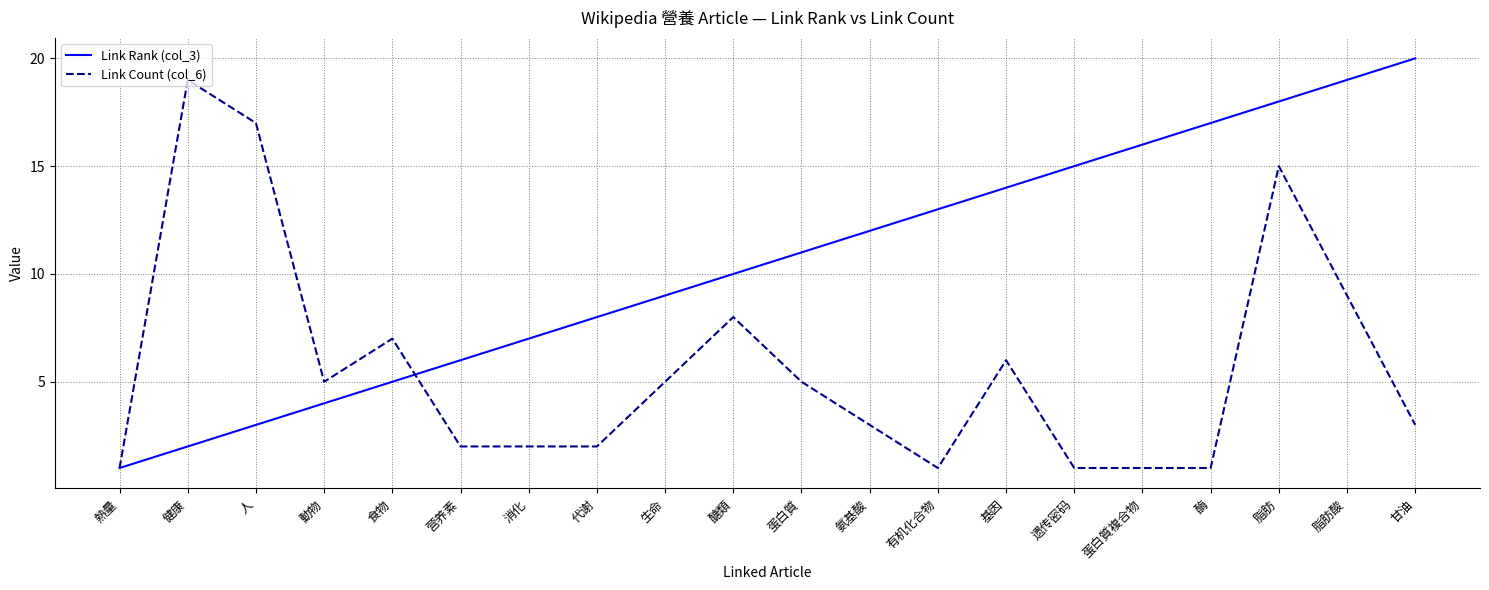

True or false: Link Count (col_6) has a value of 0 at 熱量.

False